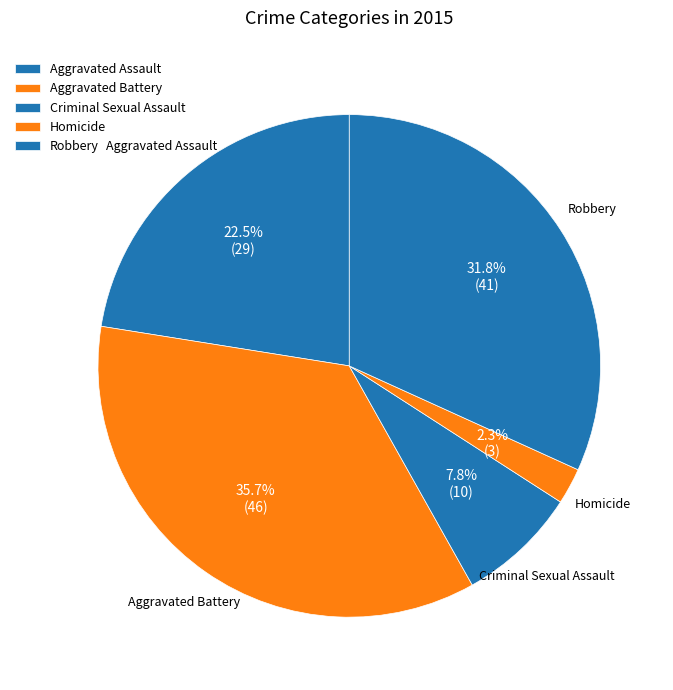

What percentage is the Robbery slice, to the nearest percent?

32%